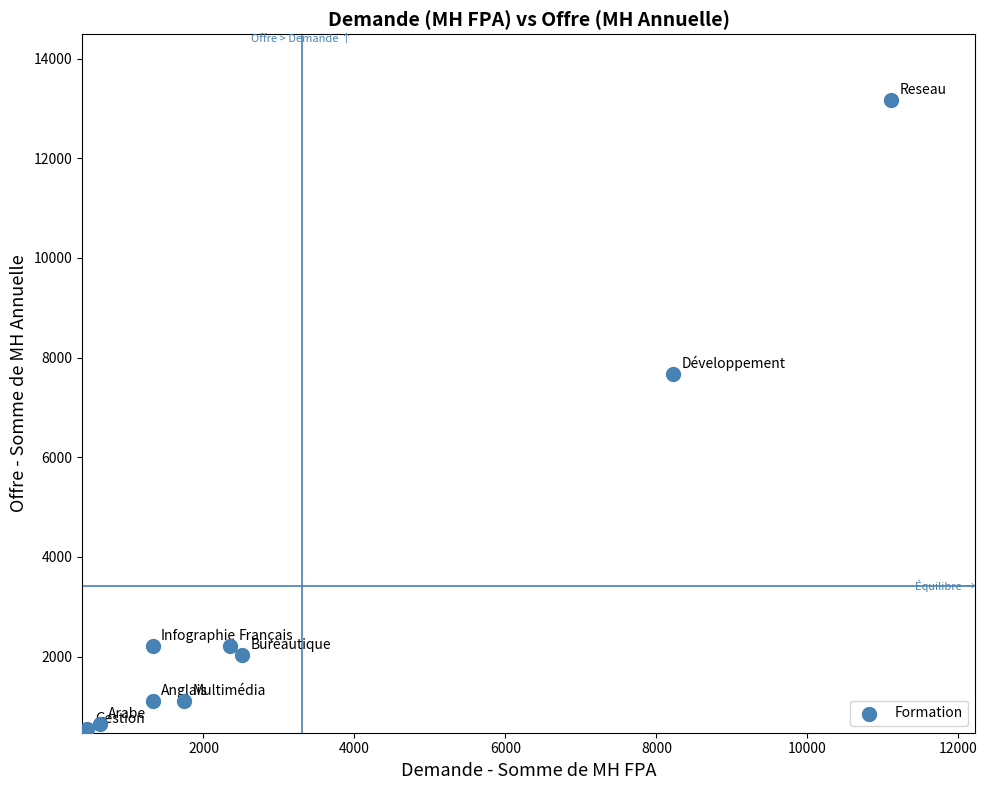

What is the average X value?

3298.2